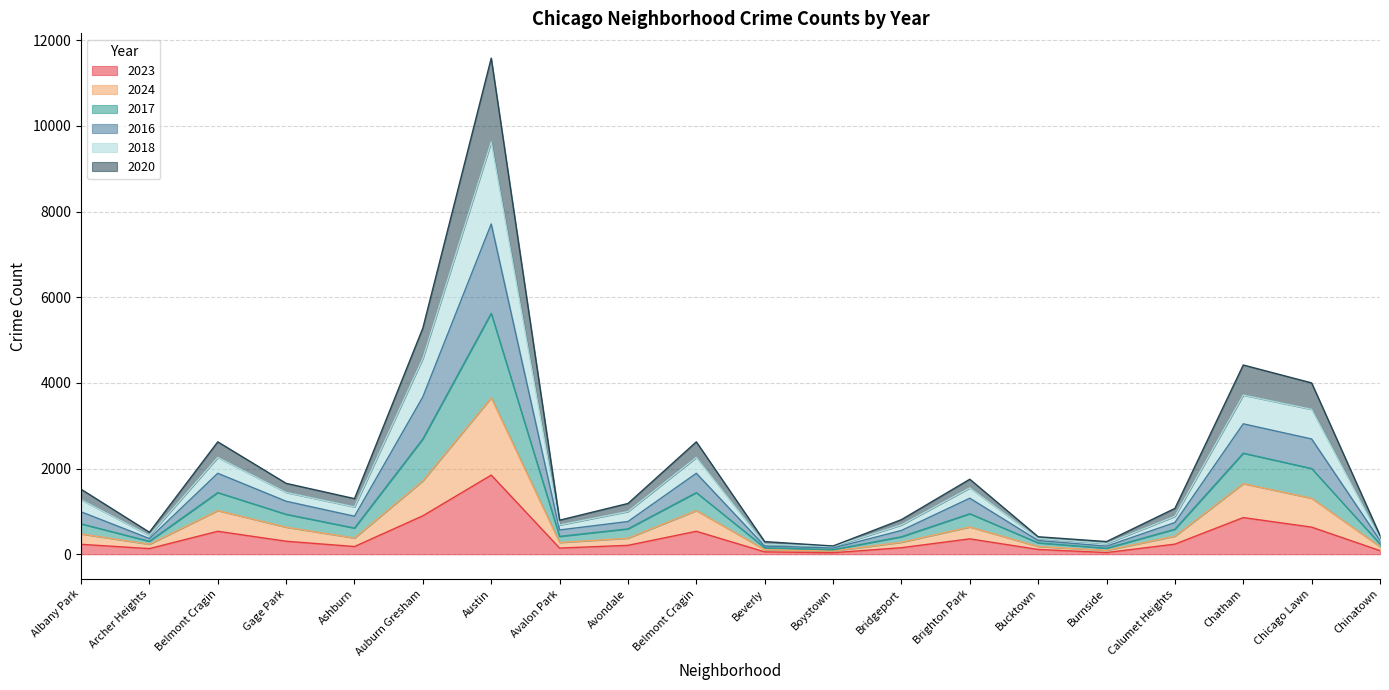

How many lines are shown in the chart?

6